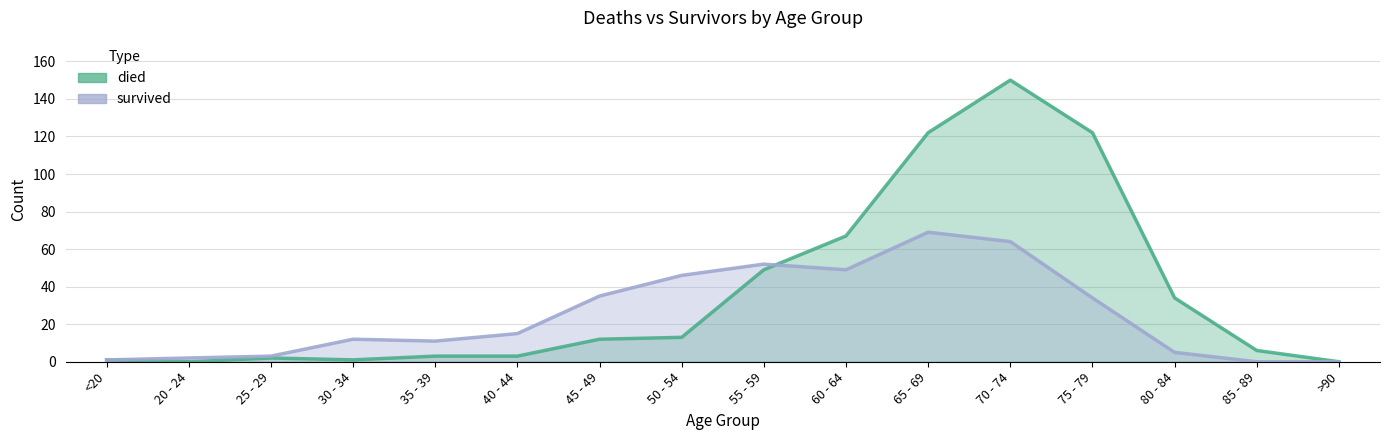

Is the value of survived at 45 - 49 greater than the value of died at 30 - 34?

Yes